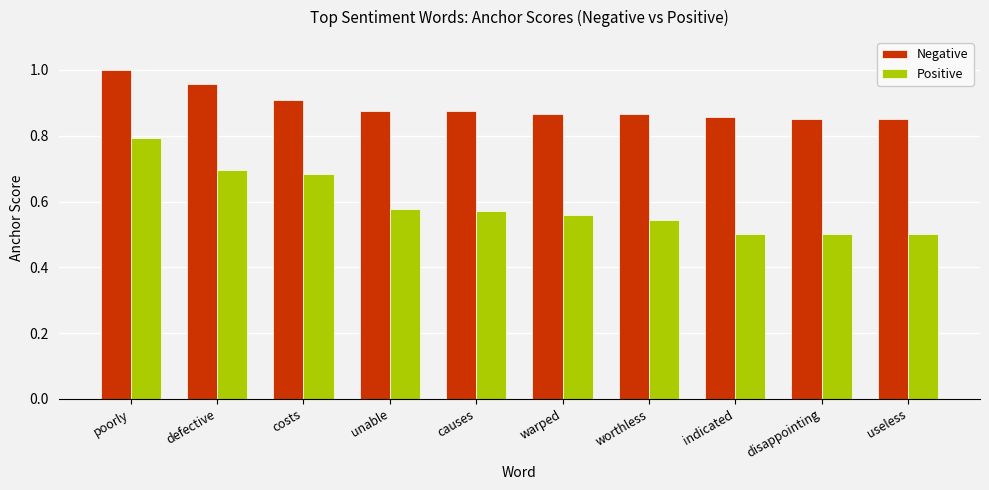

Which series has the largest total across all categories?

Negative